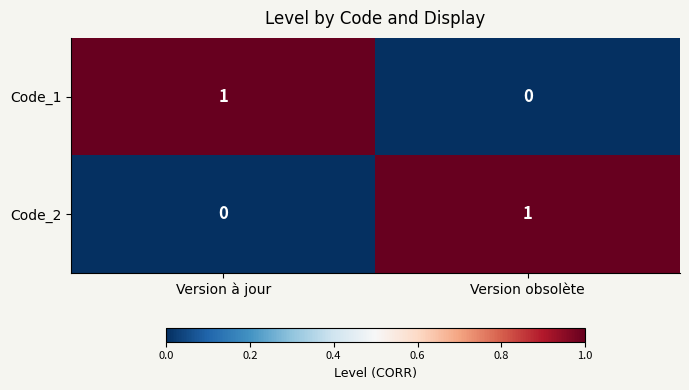

How many series are shown in this chart?

2